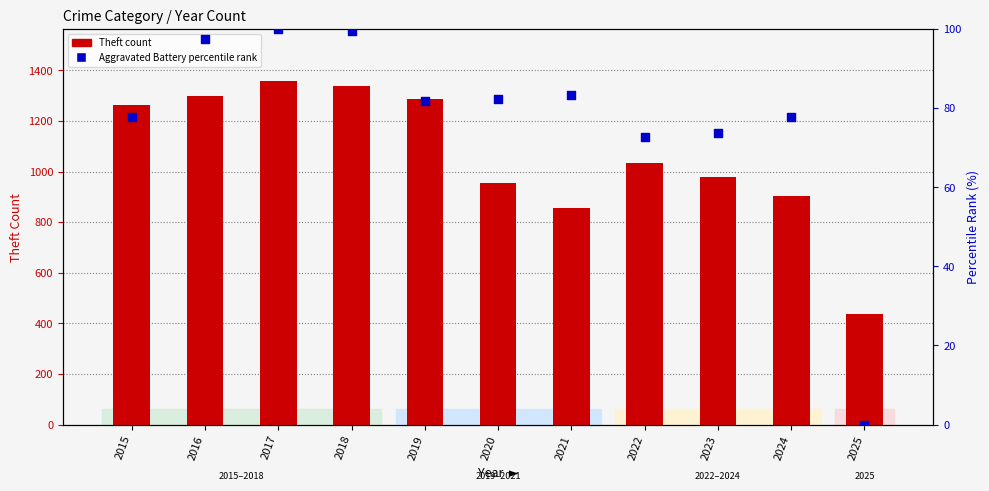

What is the total value across all series at 2016?

1394.5